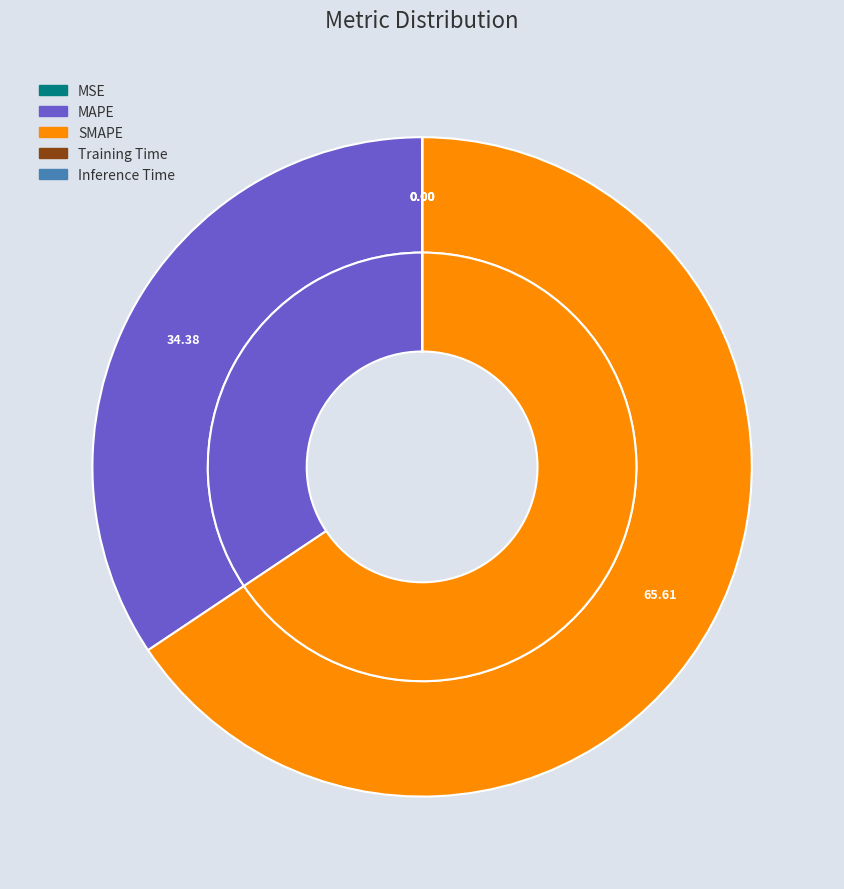

Combined, do MSE and MAPE account for over 50%?

No